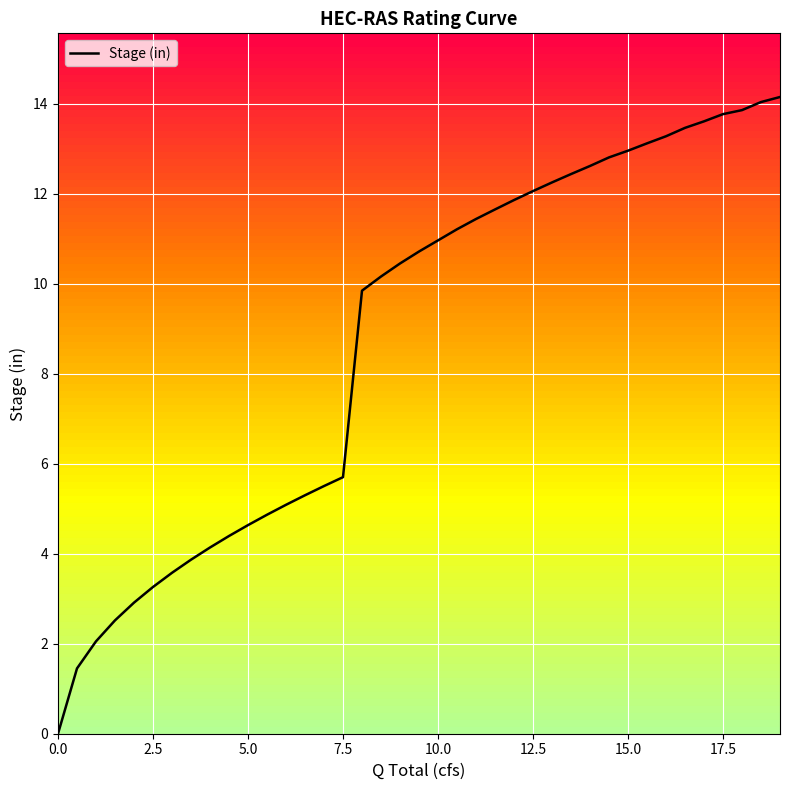

What is the difference between the maximum and minimum values?

14.1